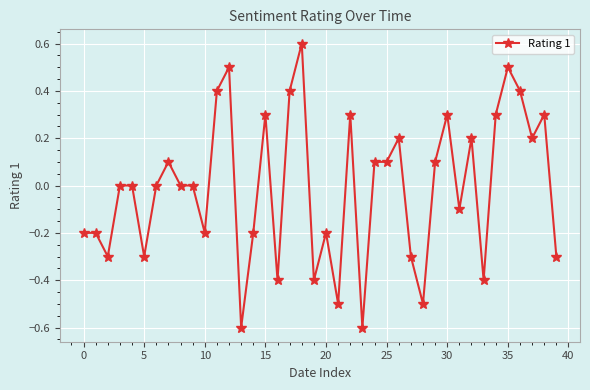

True or false: the data has more than 2 interior local peaks.

True